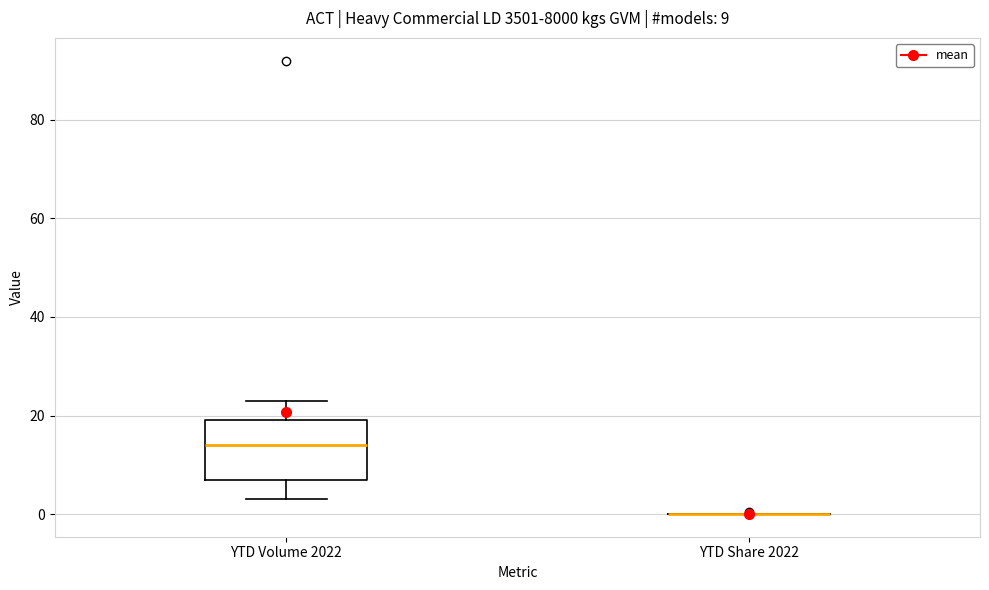

Comparing the boxes themselves (not the whiskers), which one is the tallest?

YTD Volume 2022